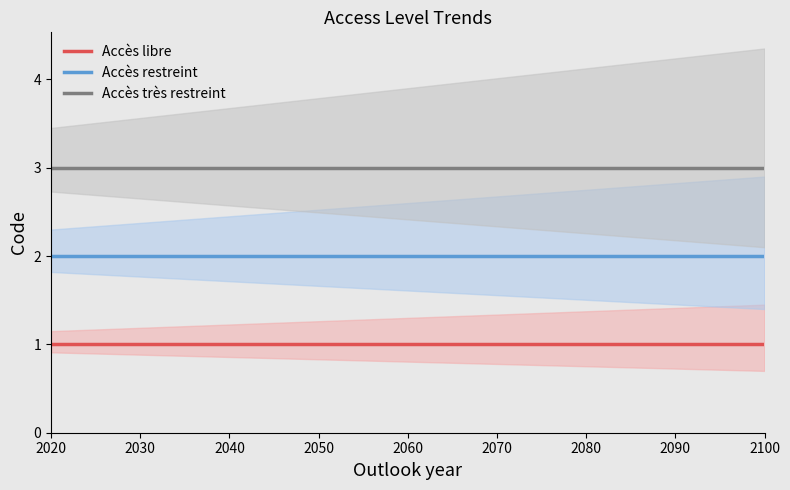

Which series has the largest total across all categories?

Accès très restreint